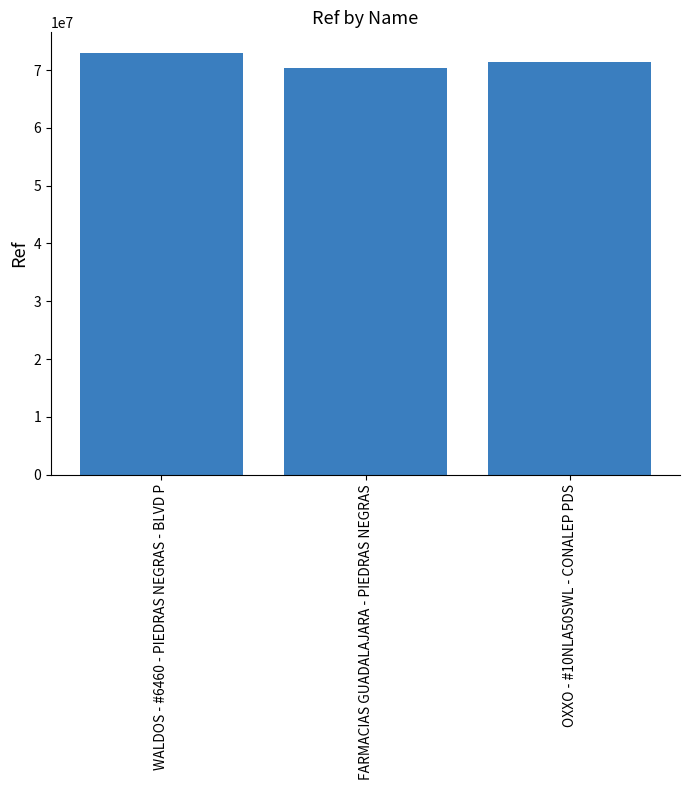

Which label corresponds to the smallest value in the chart?

FARMACIAS GUADALAJARA - PIEDRAS NEGRAS